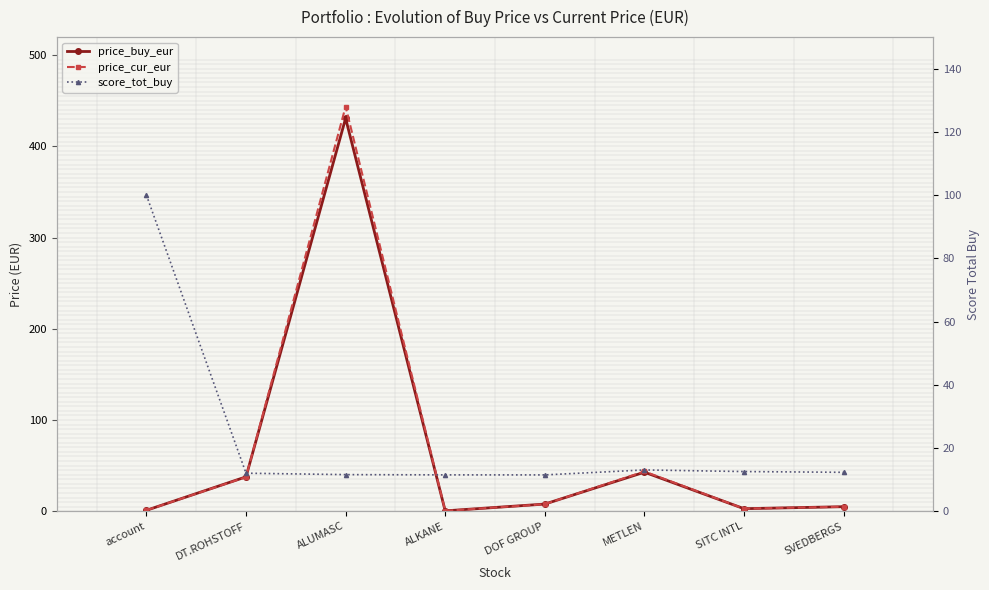

Where does the score_tot_buy series first go above 12?

account